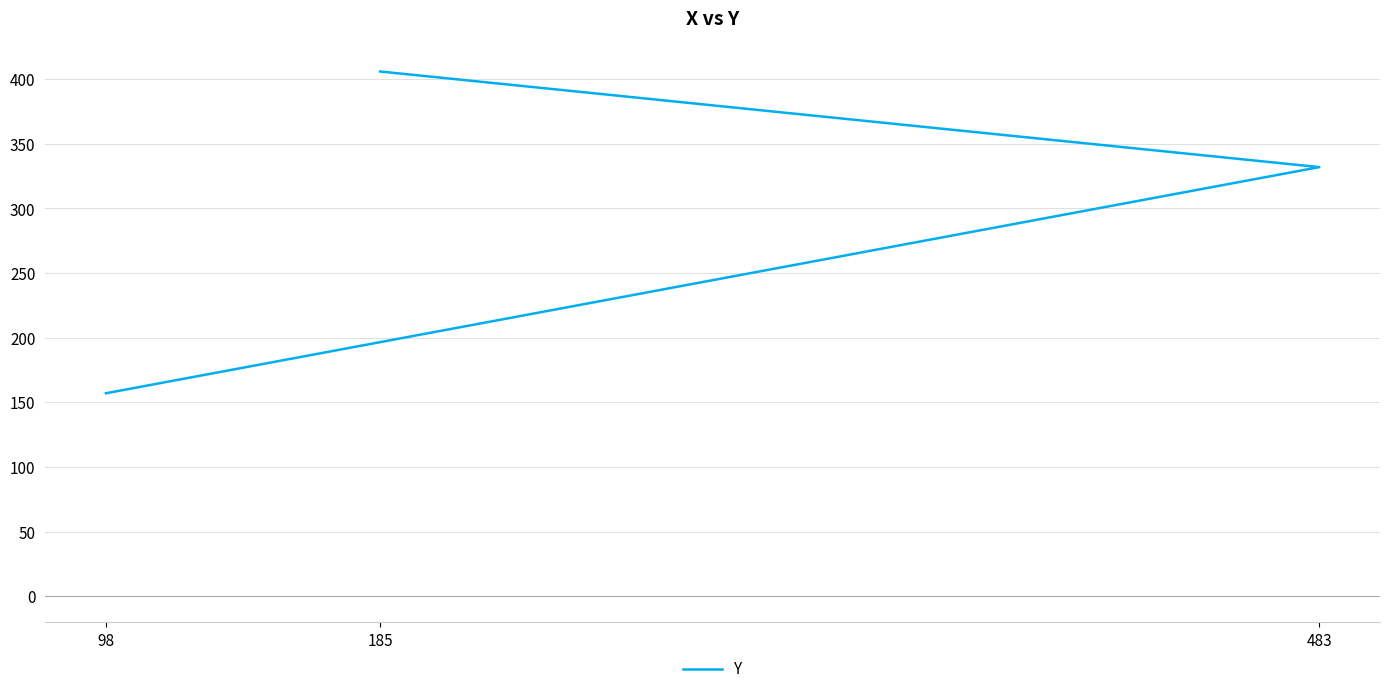

What is the change in value from 98 to 483?

+175